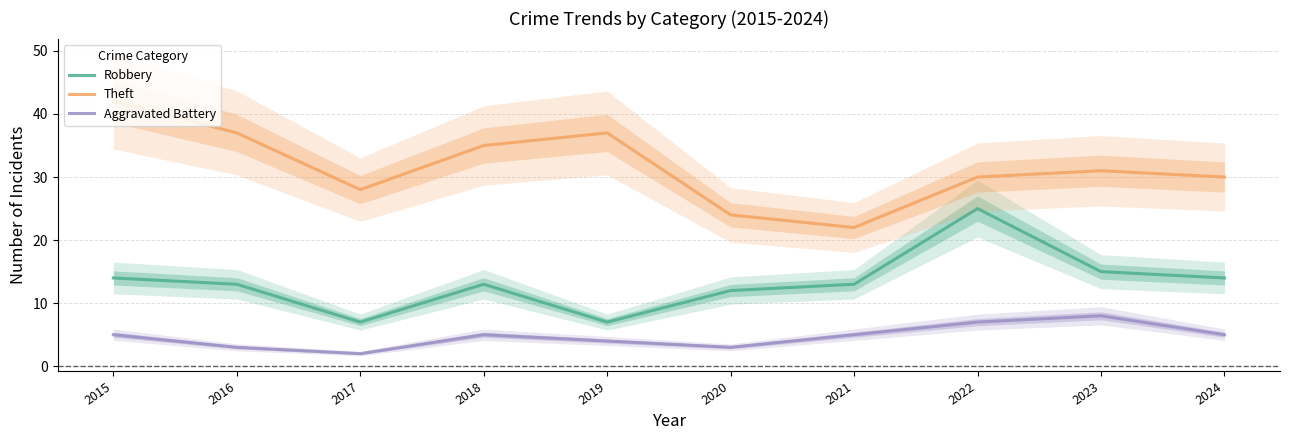

What is the difference between the highest and lowest values at 2019?

33